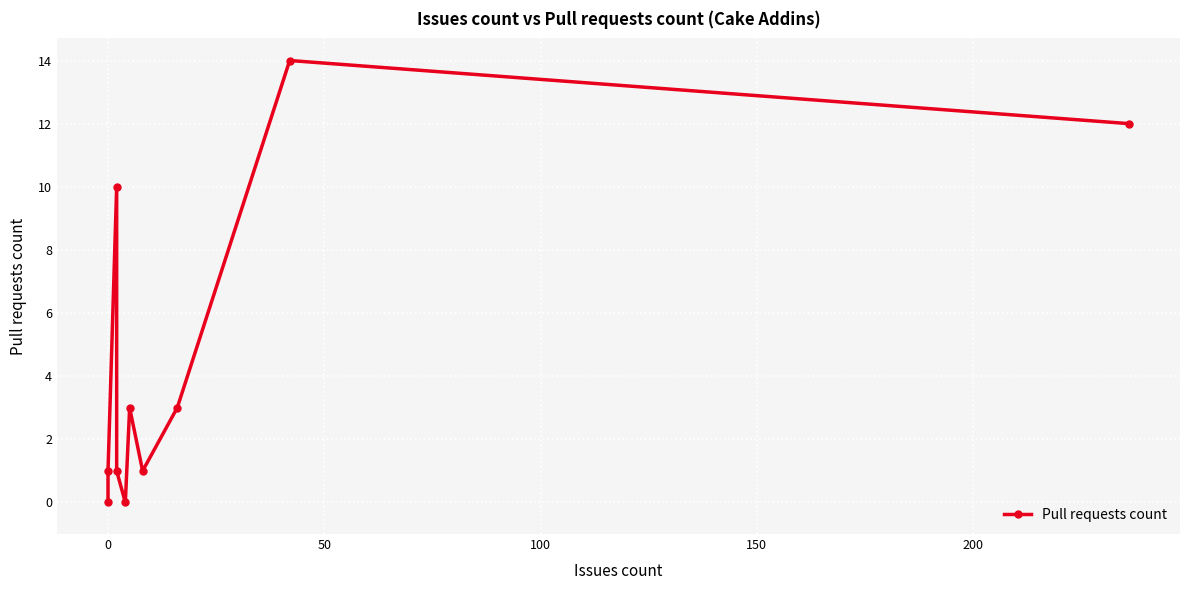

Reading left to right, extract all data points from this chart.

0	1	10	1	0	3	1	3	14	12